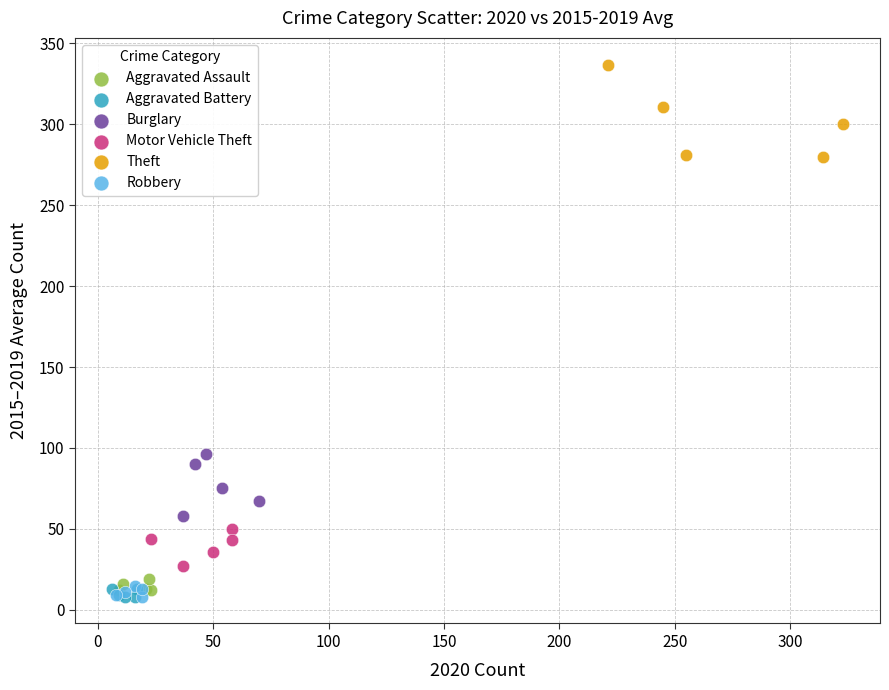

Which series has the widest spread of Y values?

Theft